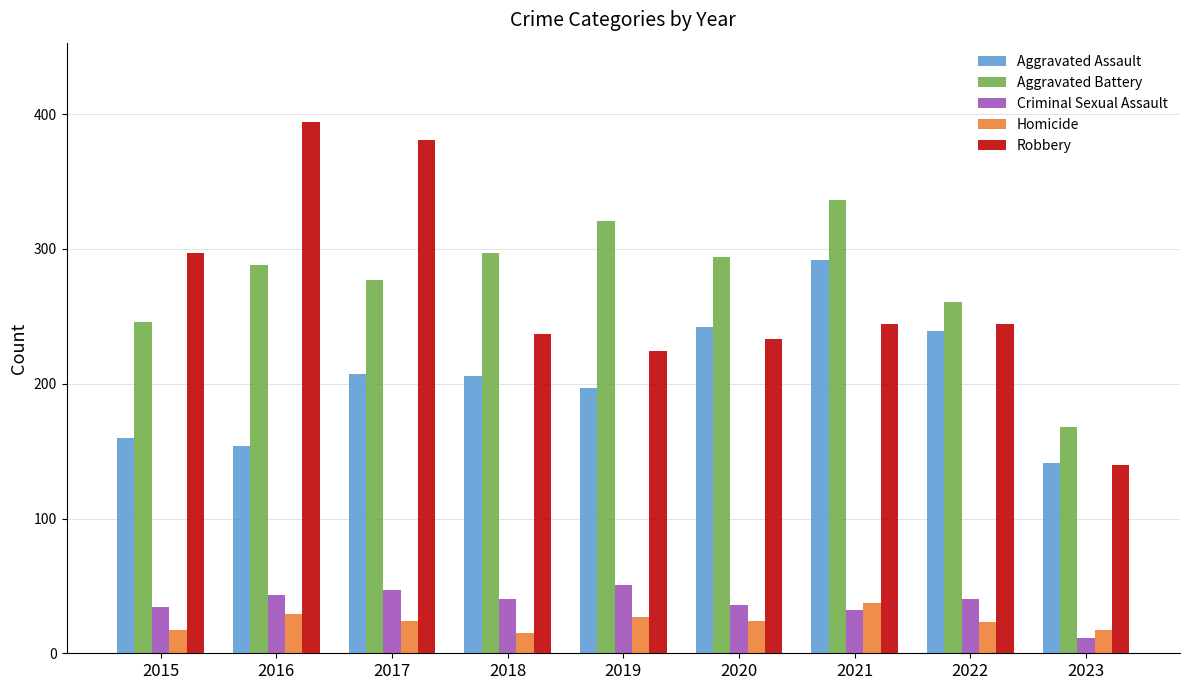

What is the sum of all Homicide values?

213